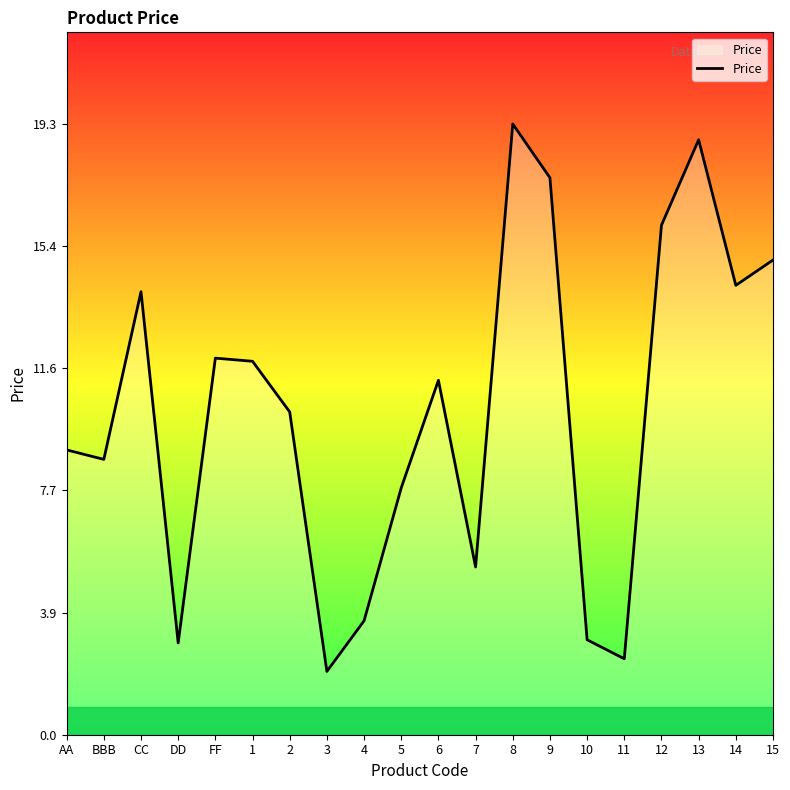

Does the chart display data point markers on the line(s)?

No